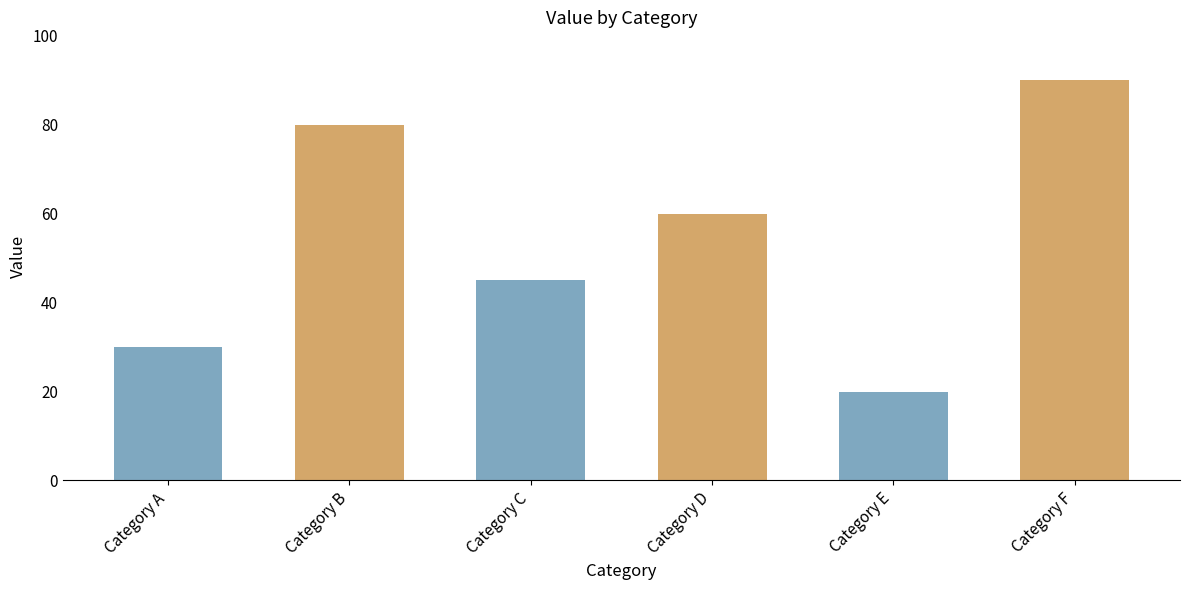

Does the chart contain any negative values?

No